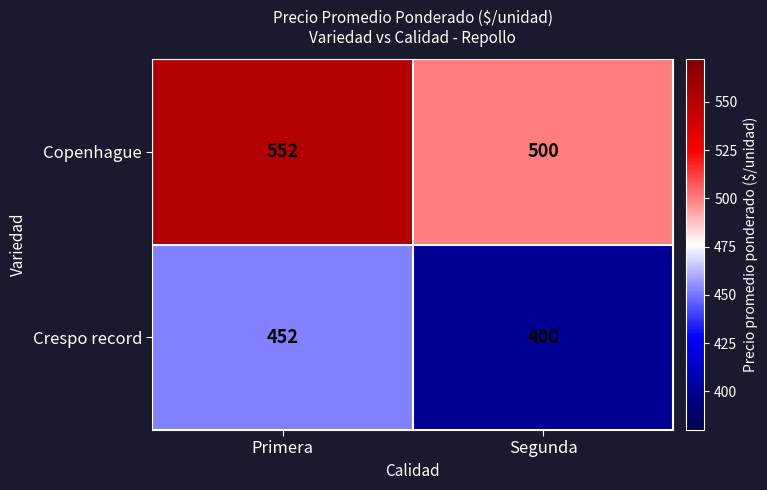

What value does the Crespo record series have at Segunda?

400